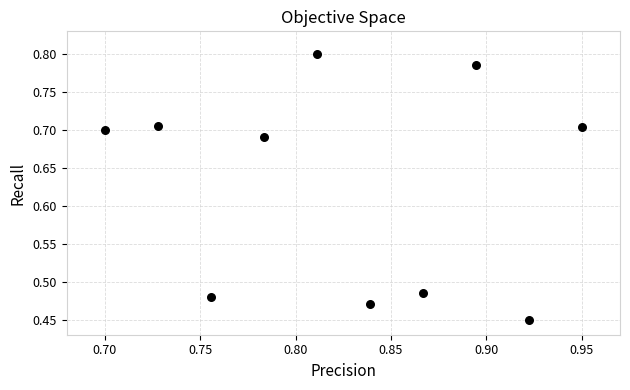

What is the average Y value?

0.6